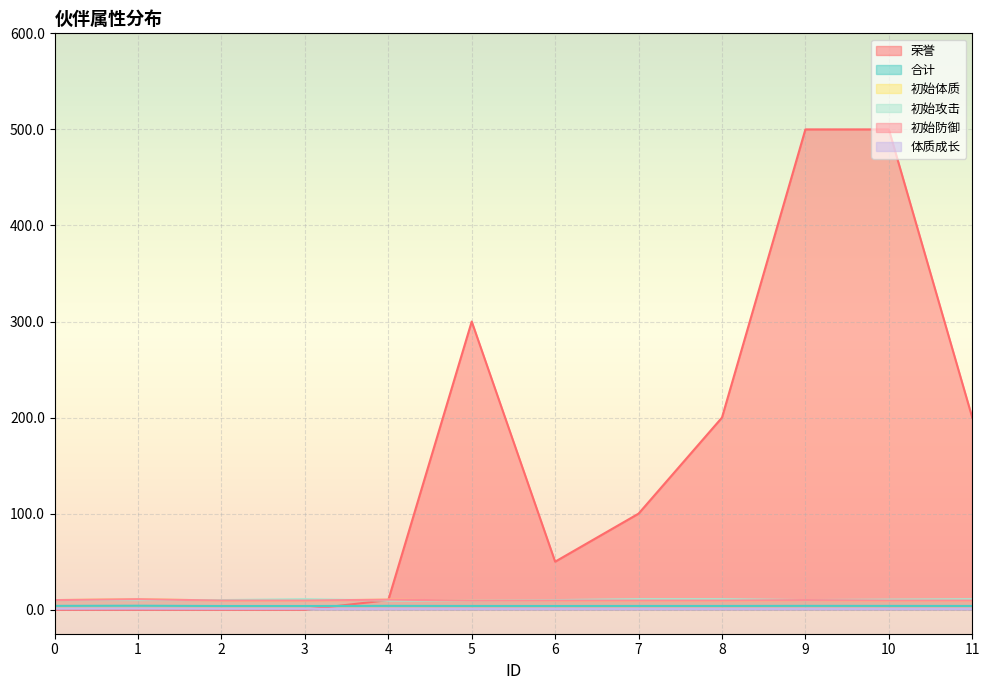

After their last crossing, which series has the higher values: 初始攻击 or 初始防御?

初始防御